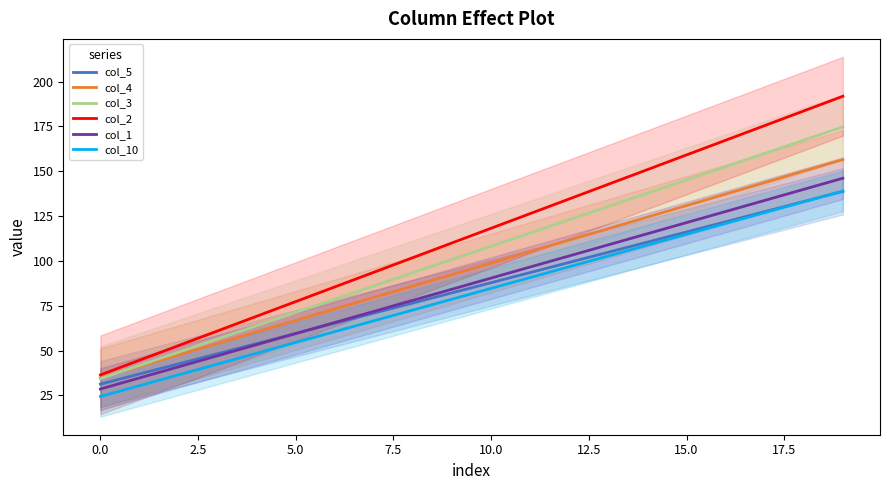

At which label does col_10 reach its minimum?

0.0